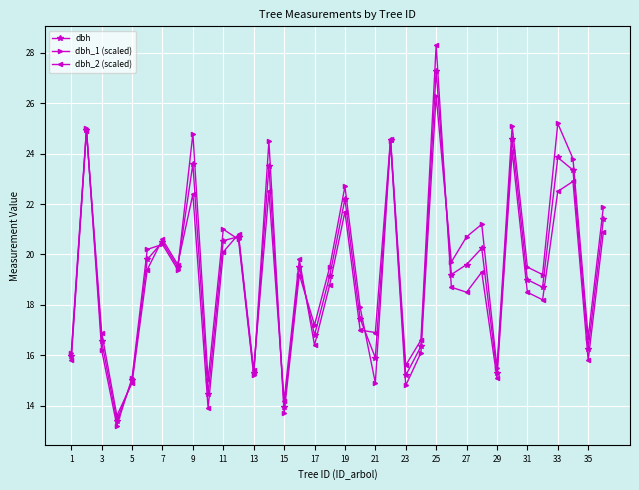

How many lines are shown in the chart?

3